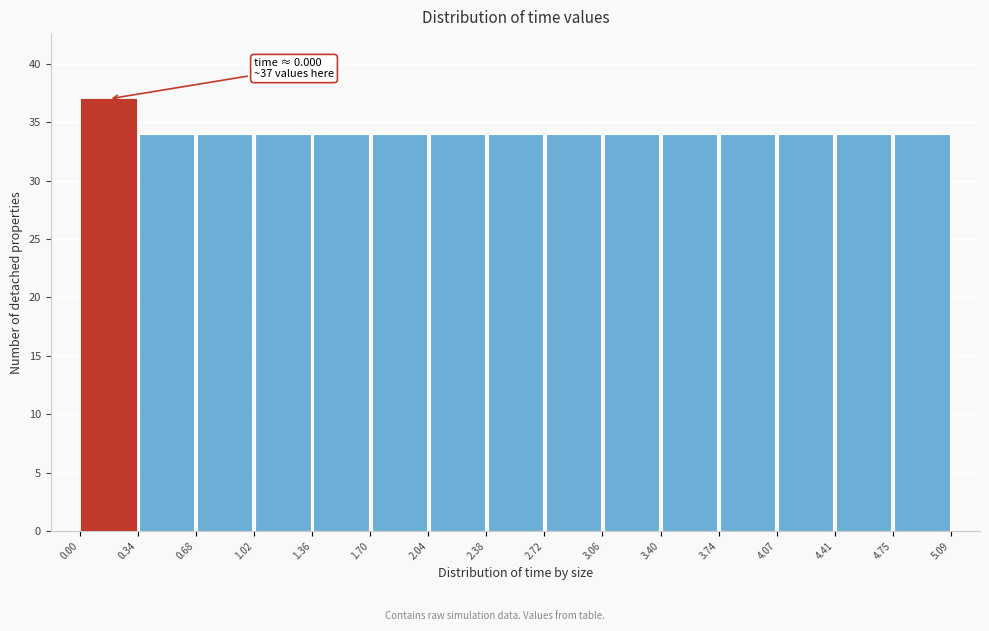

Which range on the x-axis has the tallest bar?

0.00 to 0.34